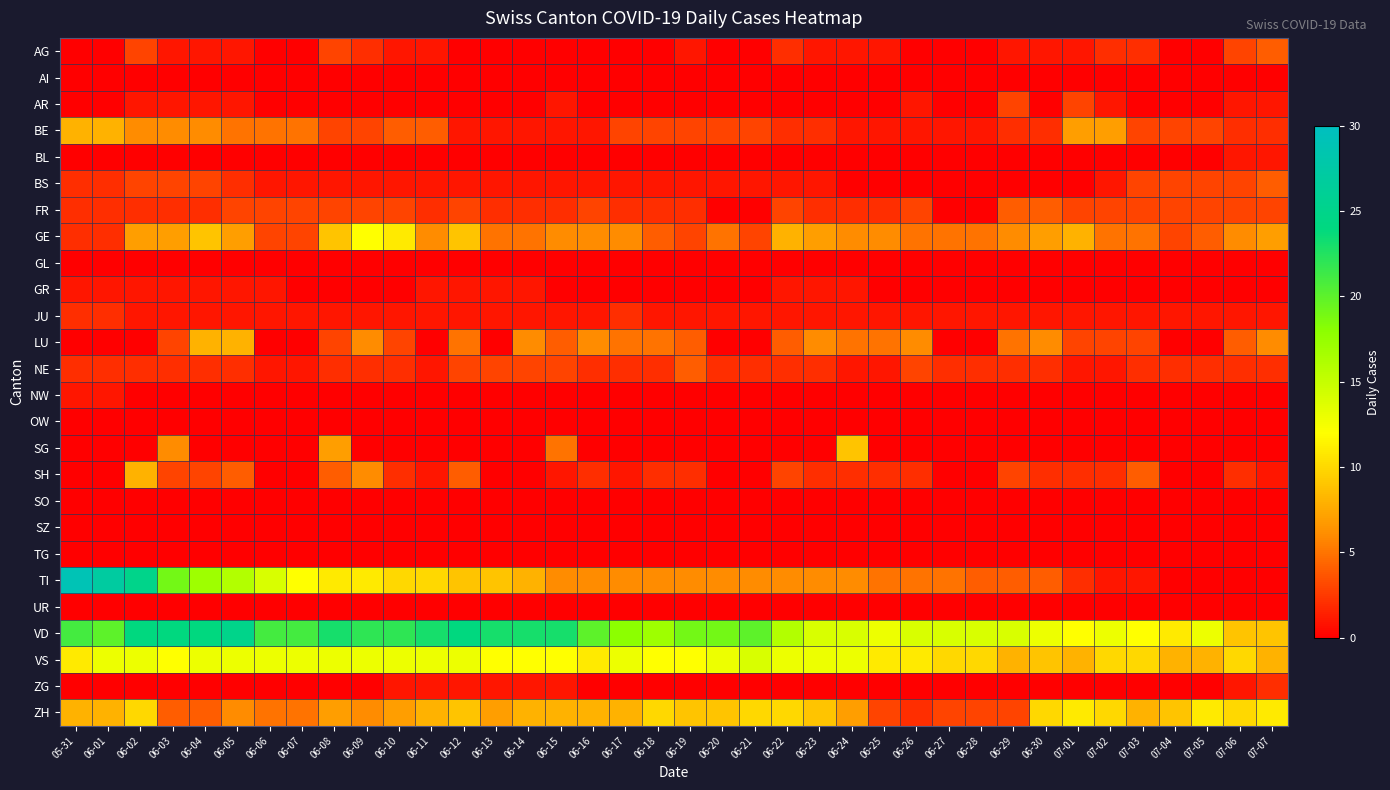

Count the number of data series in this chart.

26